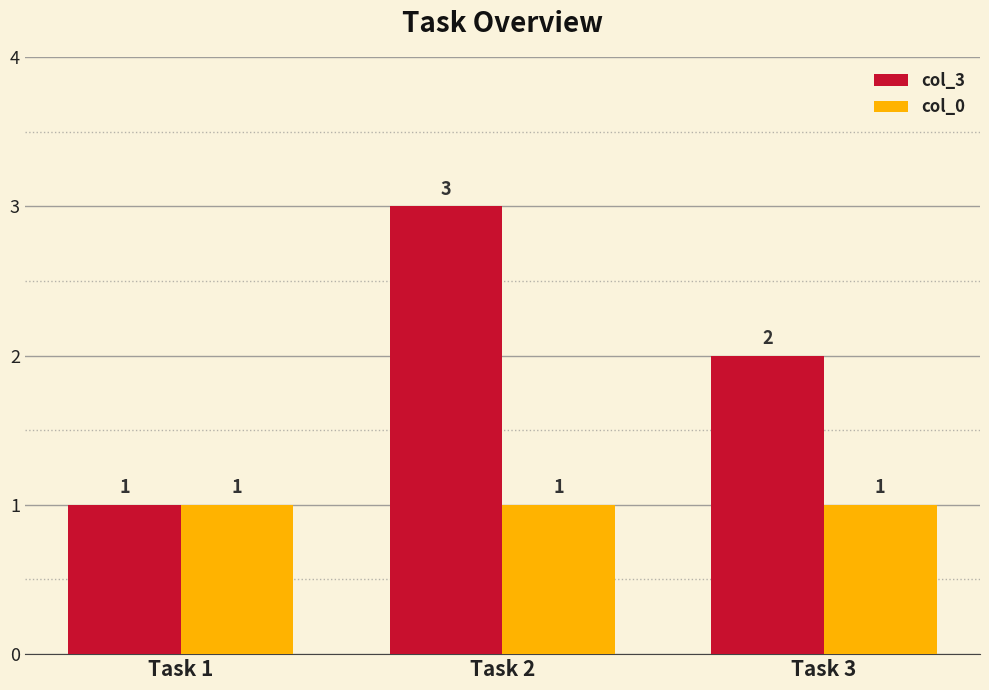

What is the value of the col_0 bar at the 3rd from the left?

1